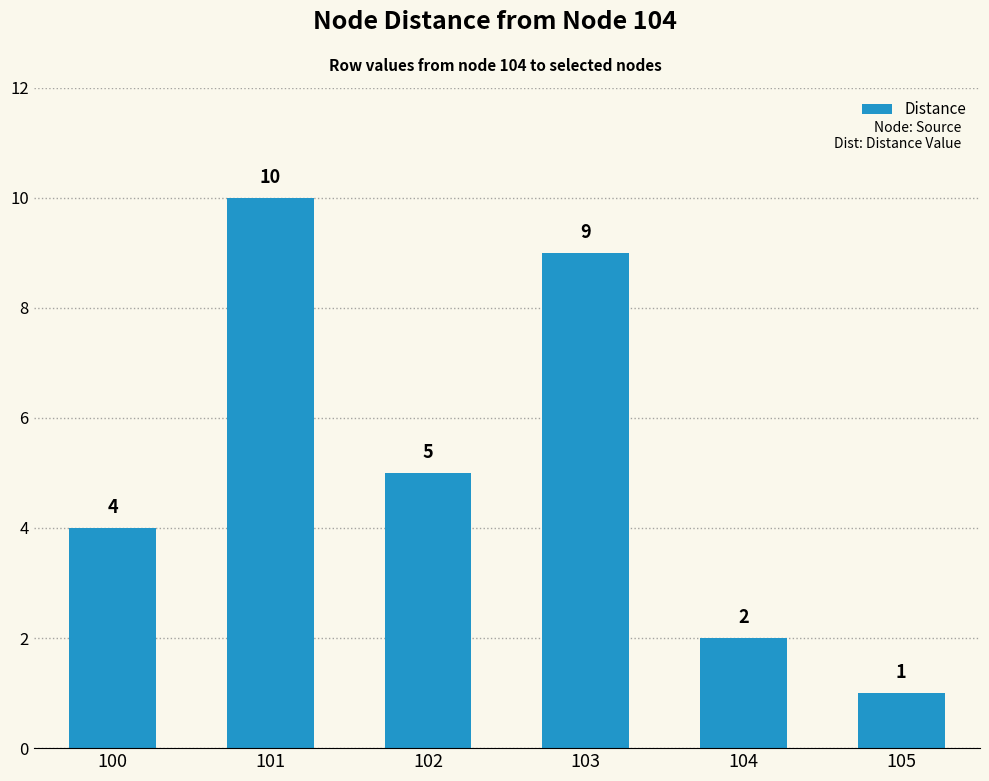

What is the ratio of the value at 103 to the value at 105?

9.0